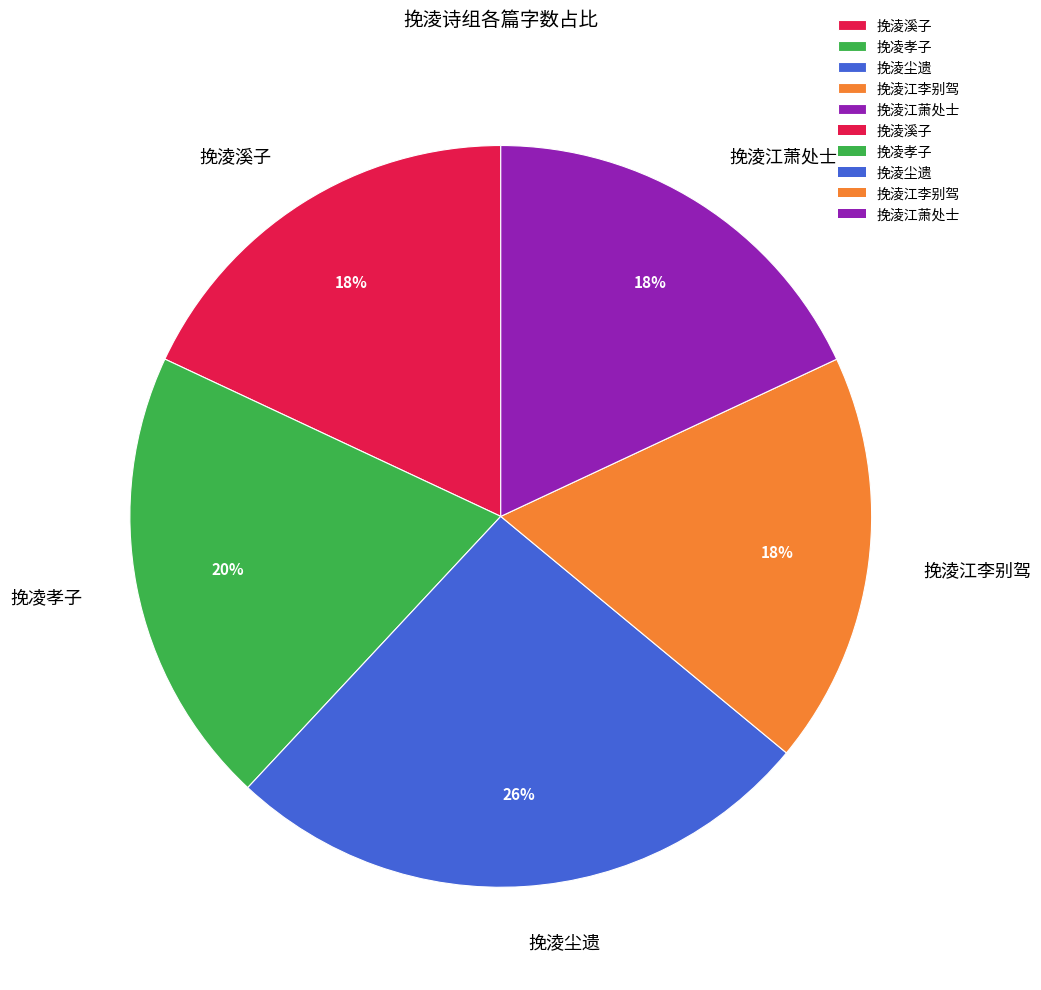

The 挽淩江萧处士 slice represents 5% of the pie. True or false?

False